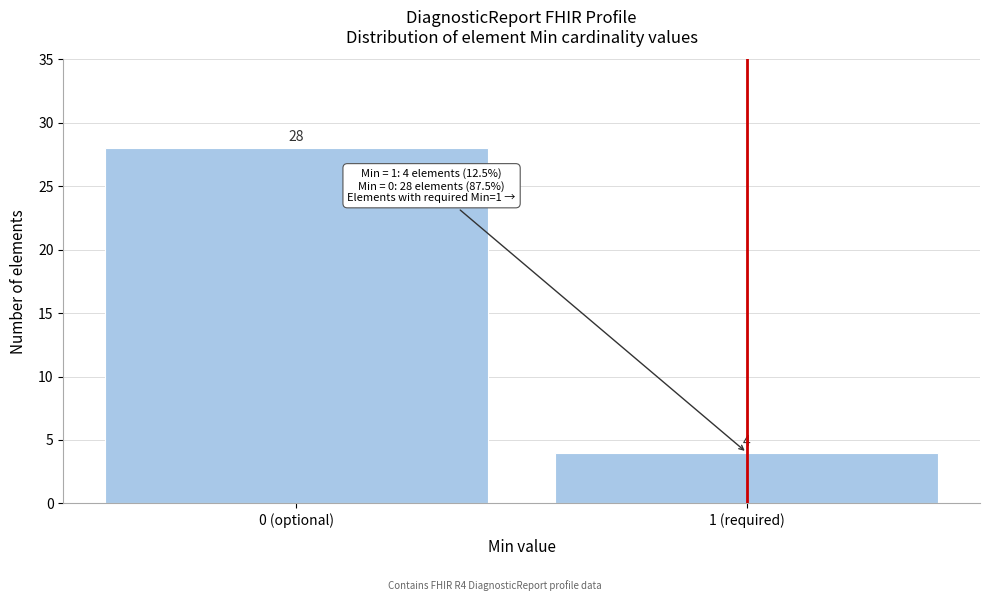

Reading left to right, list all the values displayed in this chart.

28	4